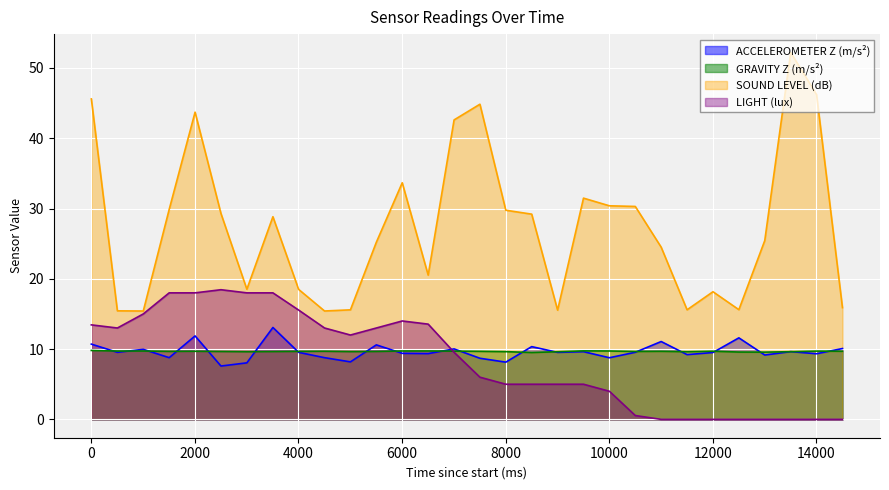

List the series in order of their peak value, highest first.

SOUND LEVEL (dB), LIGHT (lux), ACCELEROMETER Z (m/s²), GRAVITY Z (m/s²)